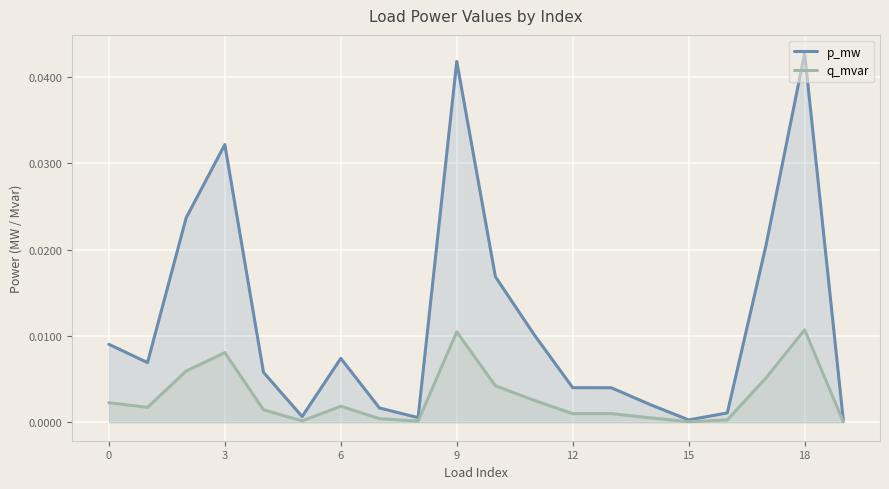

How many interior local valleys does the p_mw series have?

4